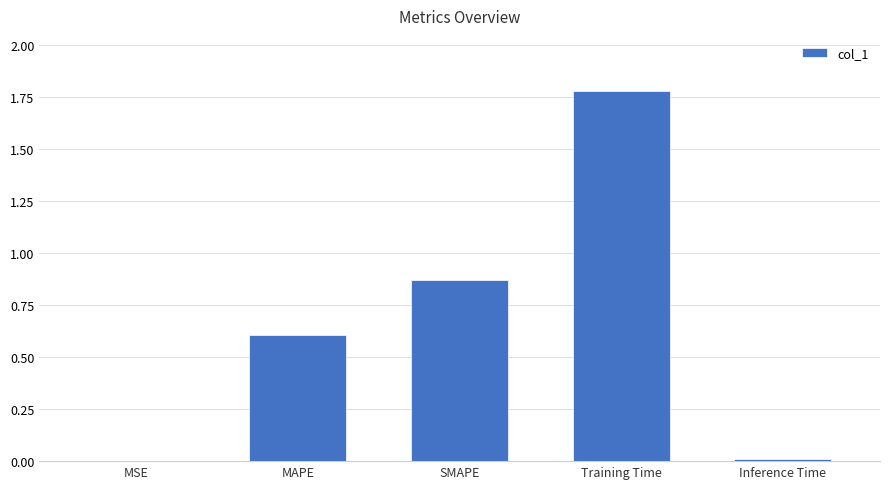

Which has a higher value, Training Time or Inference Time?

Training Time